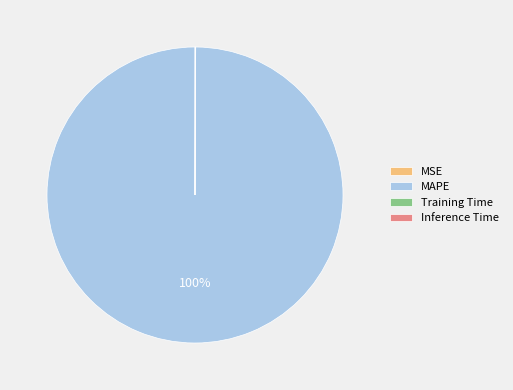

Which category has the biggest portion of the pie?

MAPE